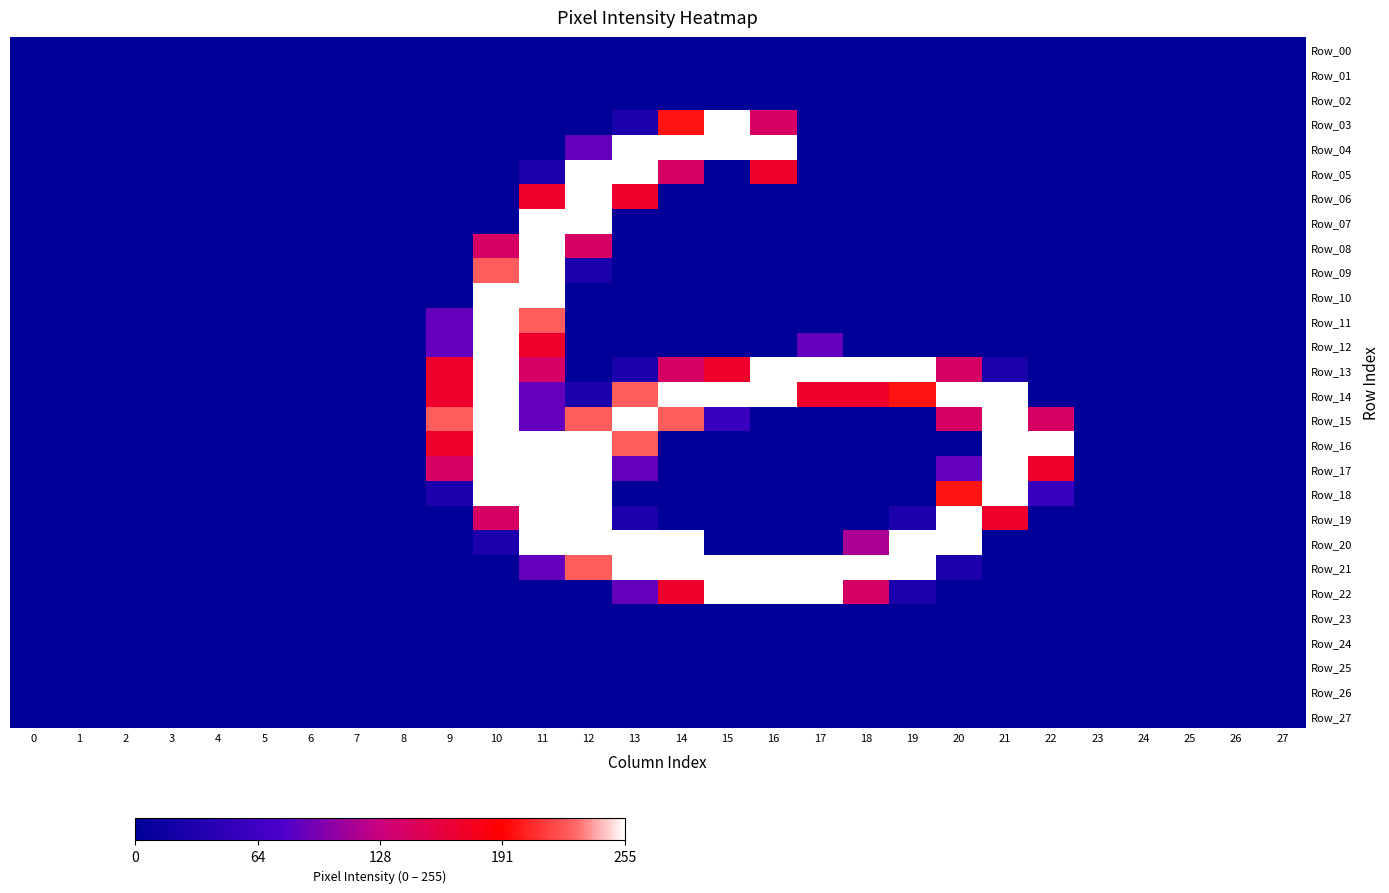

Which series has the largest total across all categories?

Row_14